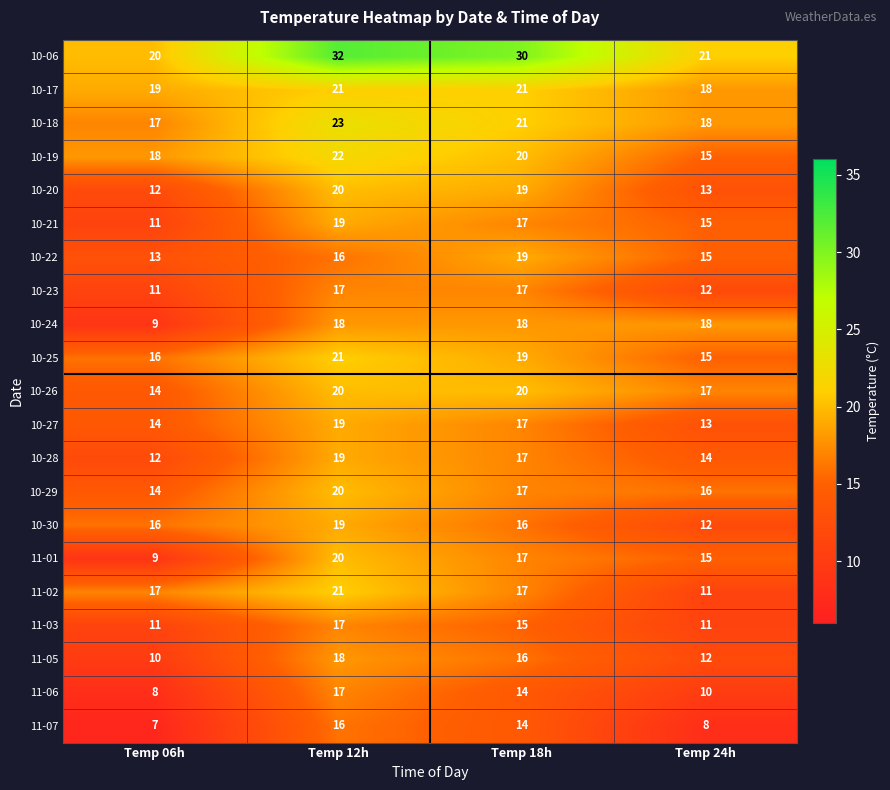

Which series has the largest total across all categories?

10-06